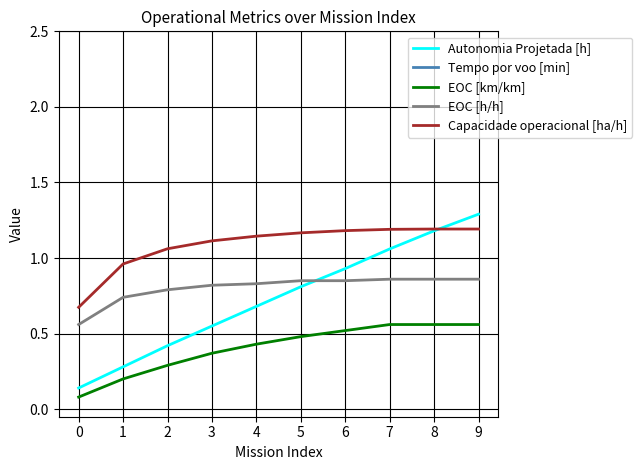

Is it true that Capacidade operacional [ha/h] equals 0.3 at 0?

False